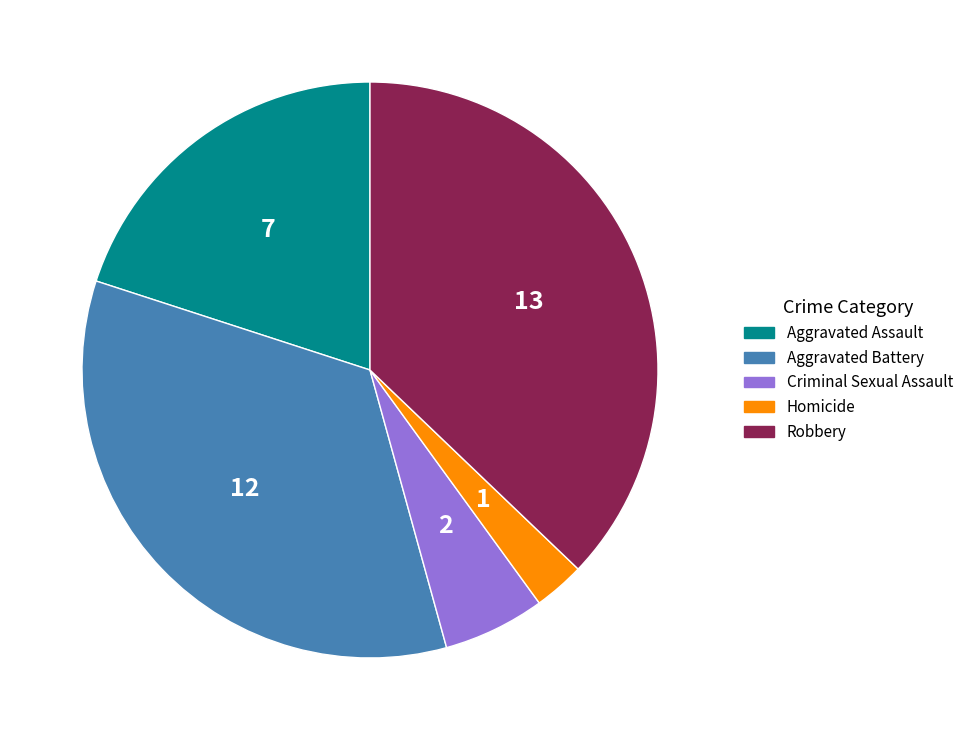

Which slice is the smallest?

Homicide